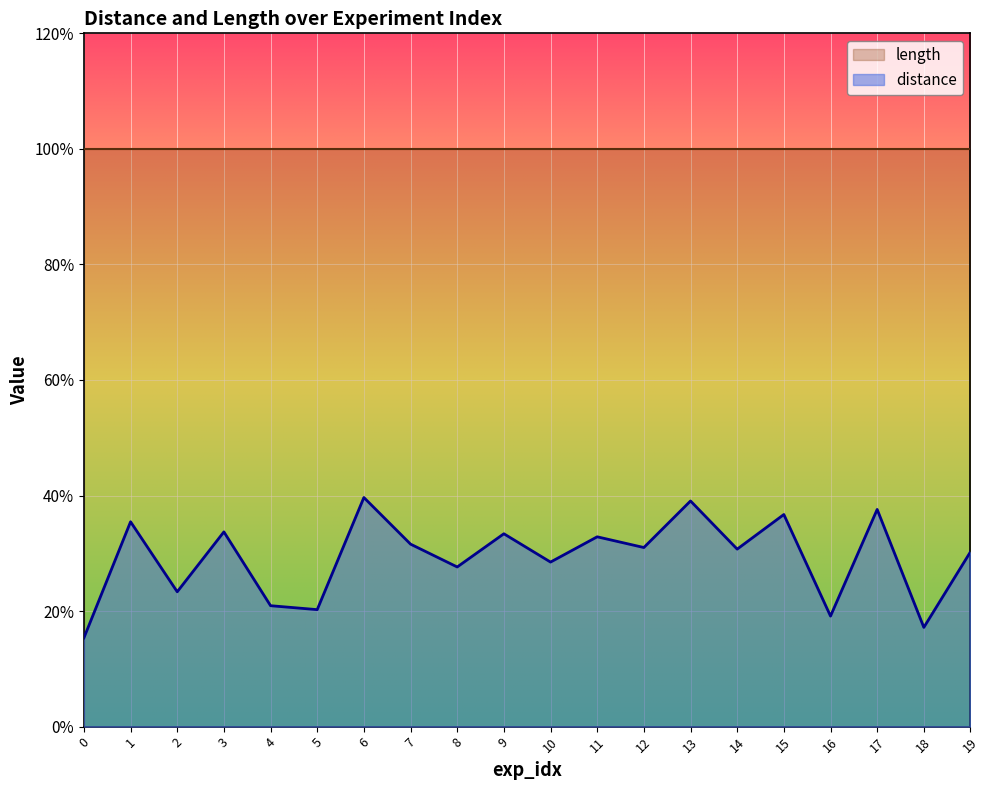

True or false: the data has more than 0 interior local peaks.

True